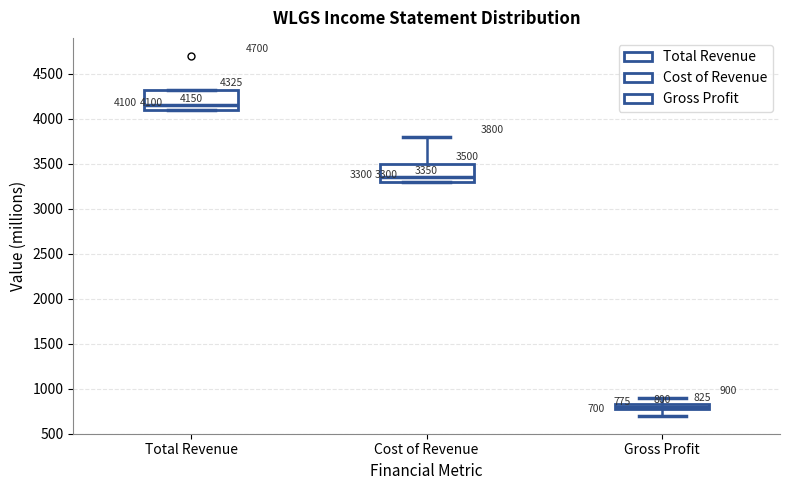

Which box's median line is the lowest?

Gross Profit